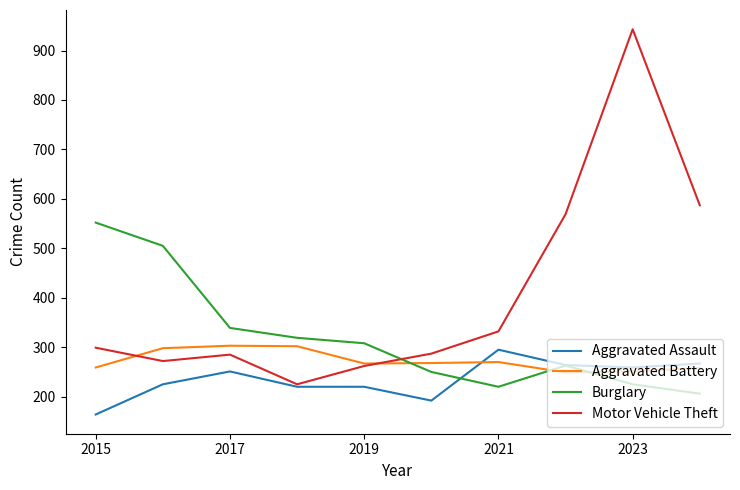

Rank the series by their average value, from lowest to highest.

Aggravated Assault, Aggravated Battery, Burglary, Motor Vehicle Theft